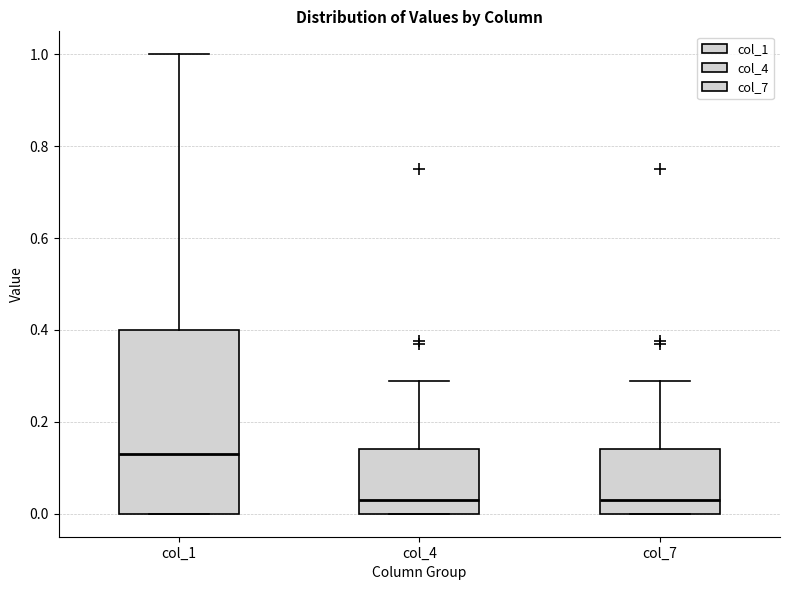

Reading left to right, read every box against the y-axis: the position of its median line, the range the box covers, and the ends of its whiskers. The values are not printed on the chart, so give them approximately, as read against the axis.

col_1: median 0.14, box 0.00 to 0.40, whiskers 0.00 to 1.00
col_4: median 0.04, box 0.00 to 0.14, whiskers 0.00 to 0.30
col_7: median 0.04, box 0.00 to 0.14, whiskers 0.00 to 0.30